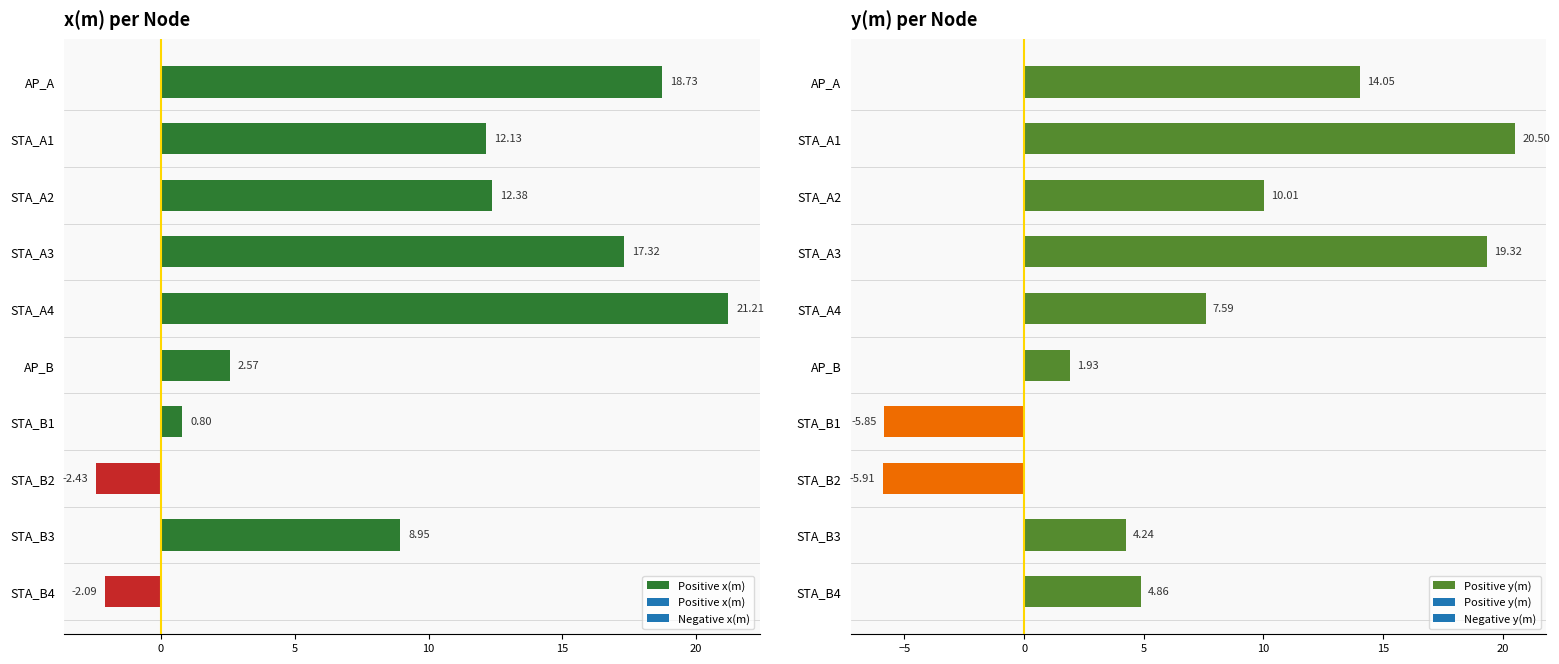

How many data points in Positive x(m) are less than 12?

5